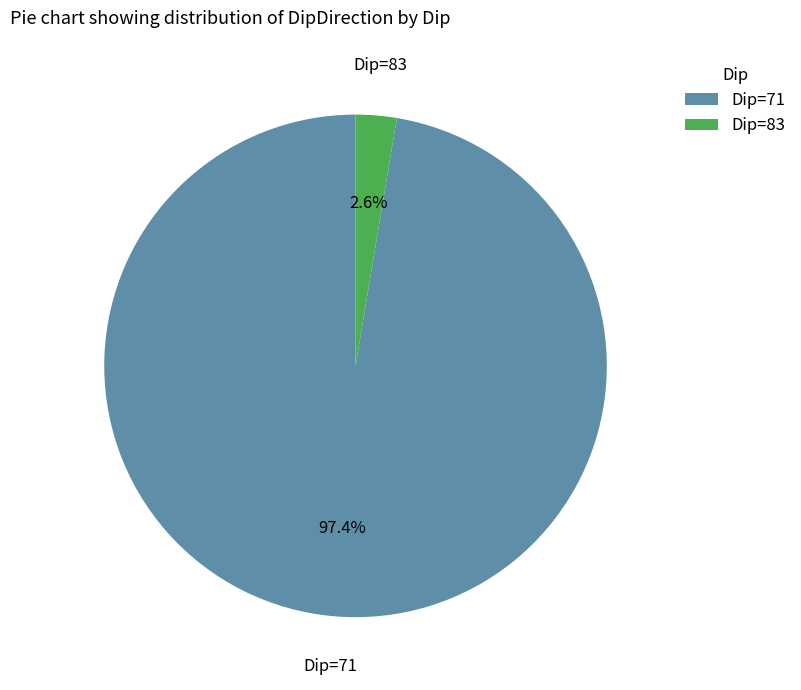

Between Dip=71 and Dip=83, which is larger?

Dip=71